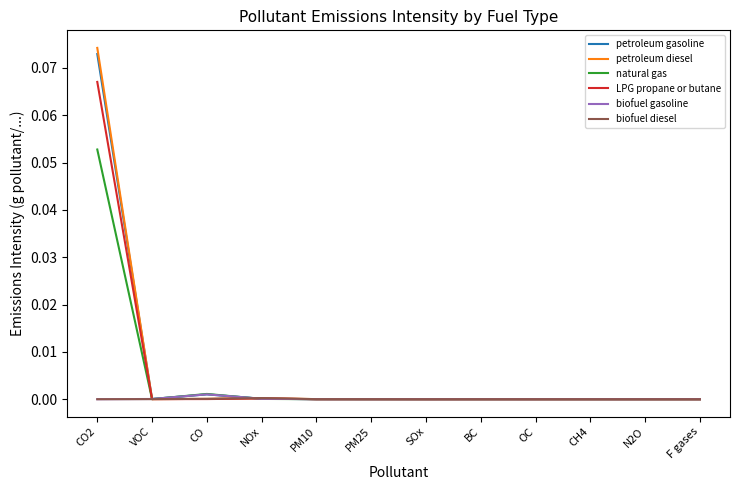

Which series has the largest range (max minus min)?

petroleum diesel